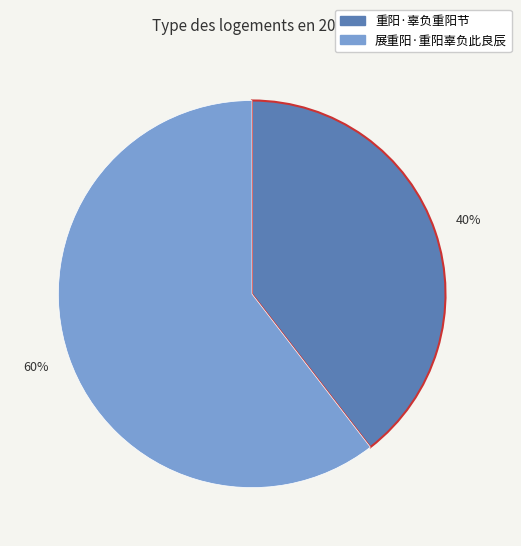

Does 展重阳·重阳辜负此良辰 represent more than half of the total?

Yes